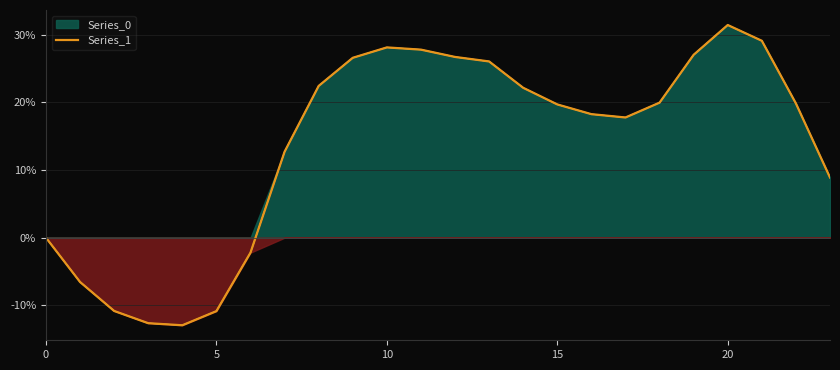

Count the number of values greater than 19.

13